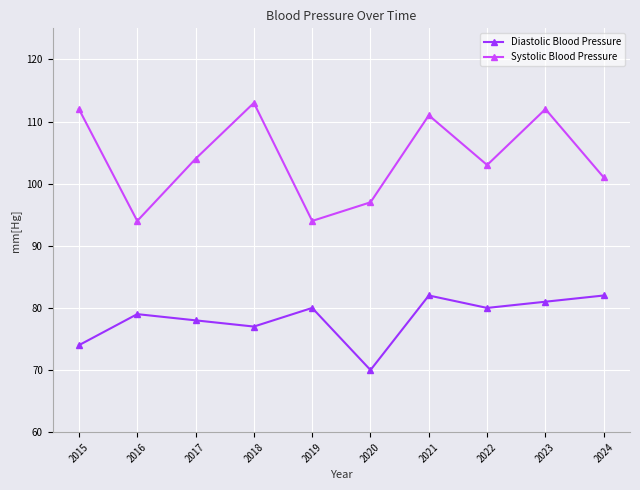

Where is the first local minimum for Diastolic Blood Pressure?

2018